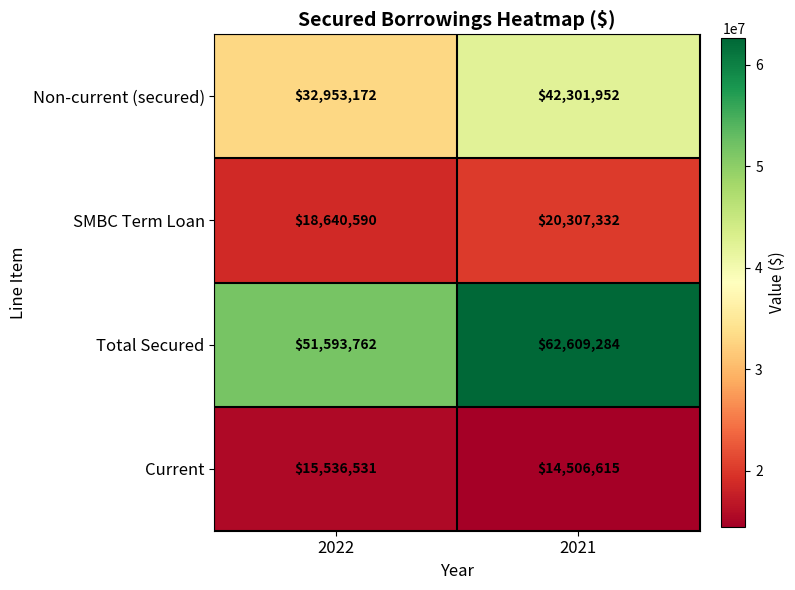

Which series changed the most between 2022 and 2021?

Total Secured